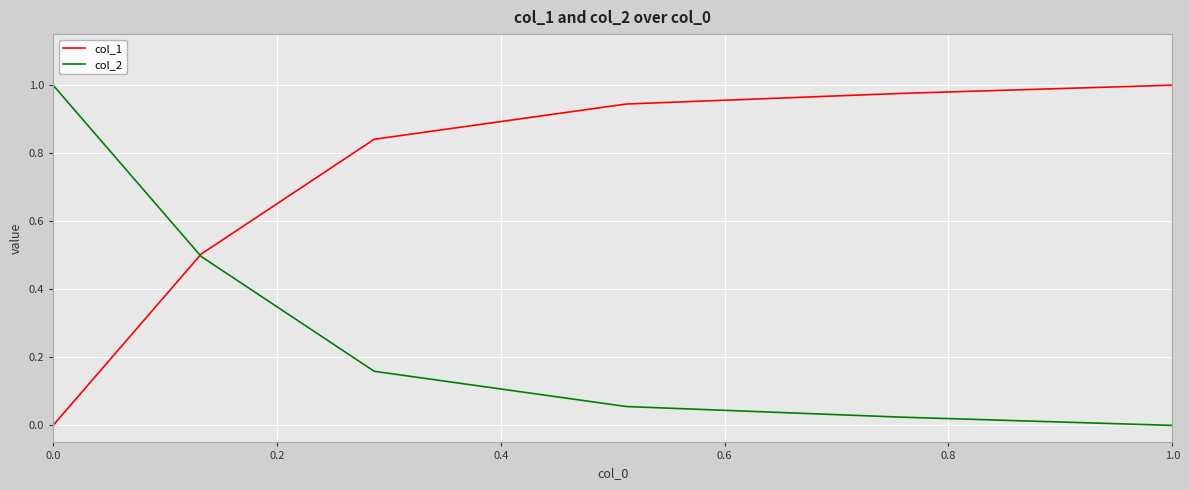

At how many categories does at least one series exceed 0?

6